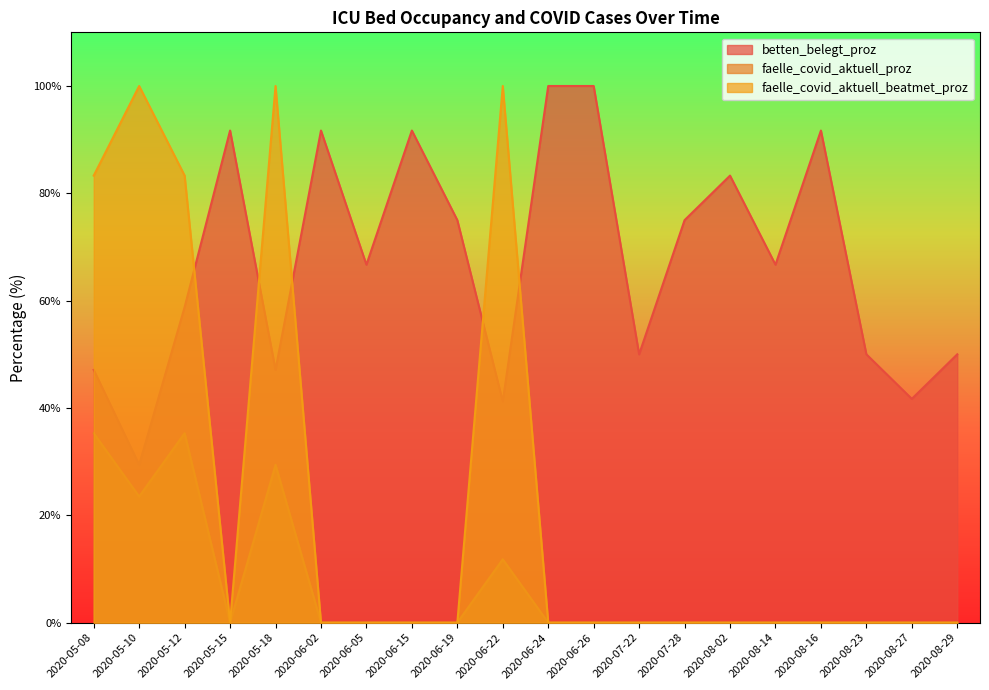

Does the chart display data point markers on the line(s)?

No